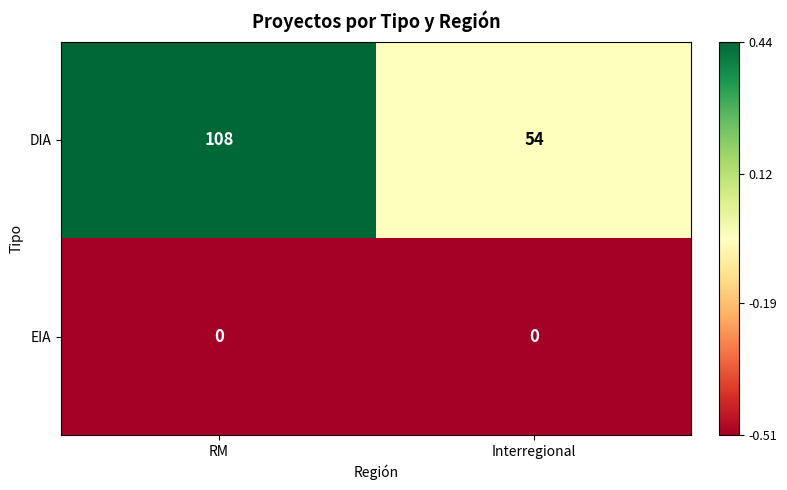

What is the difference between the highest and lowest values at RM?

108